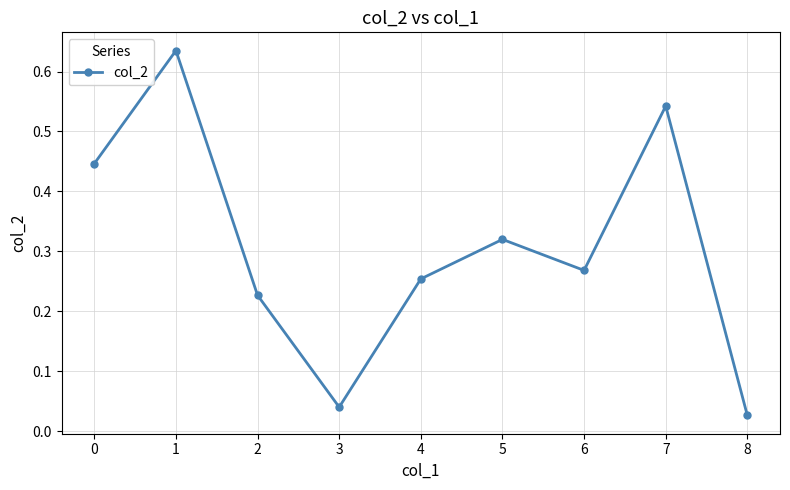

Which label corresponds to the smallest value in the chart?

8